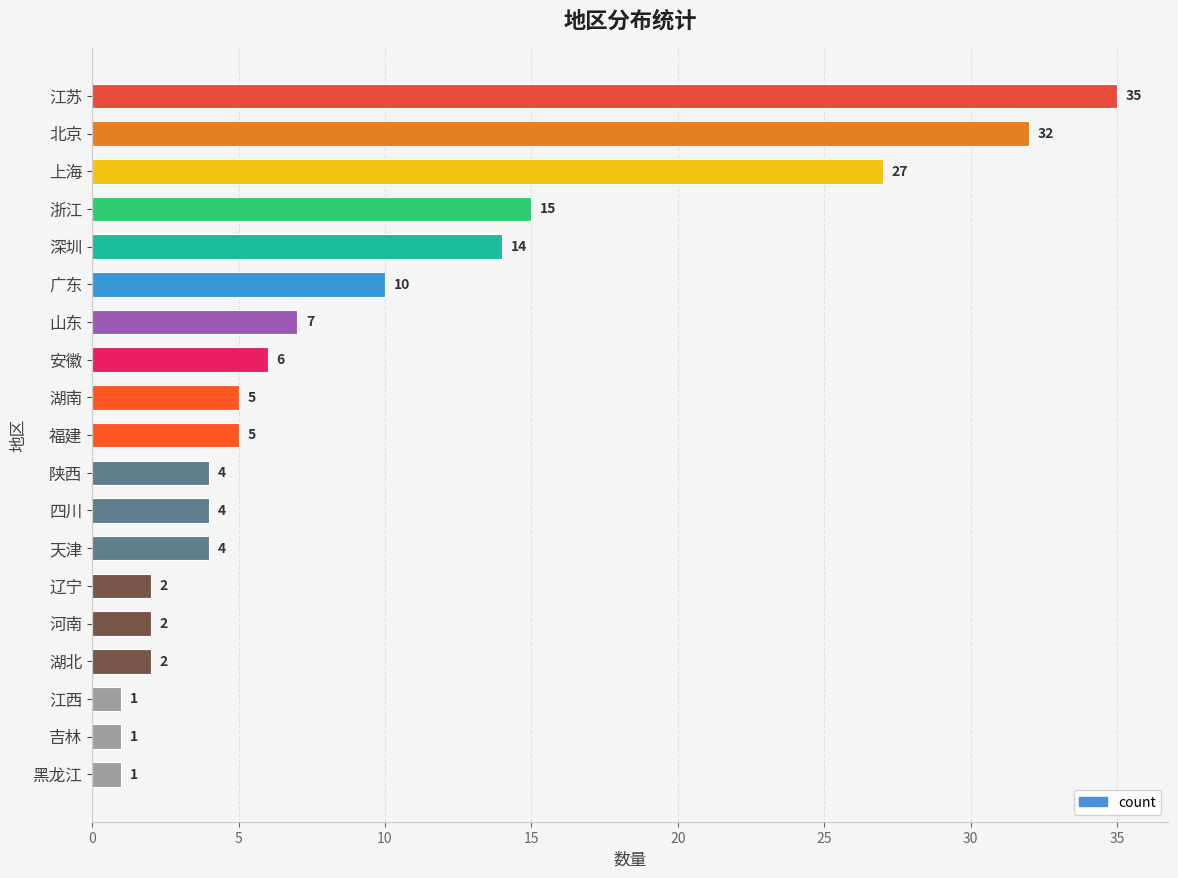

What is the change in value from 安徽 to 河南?

-4